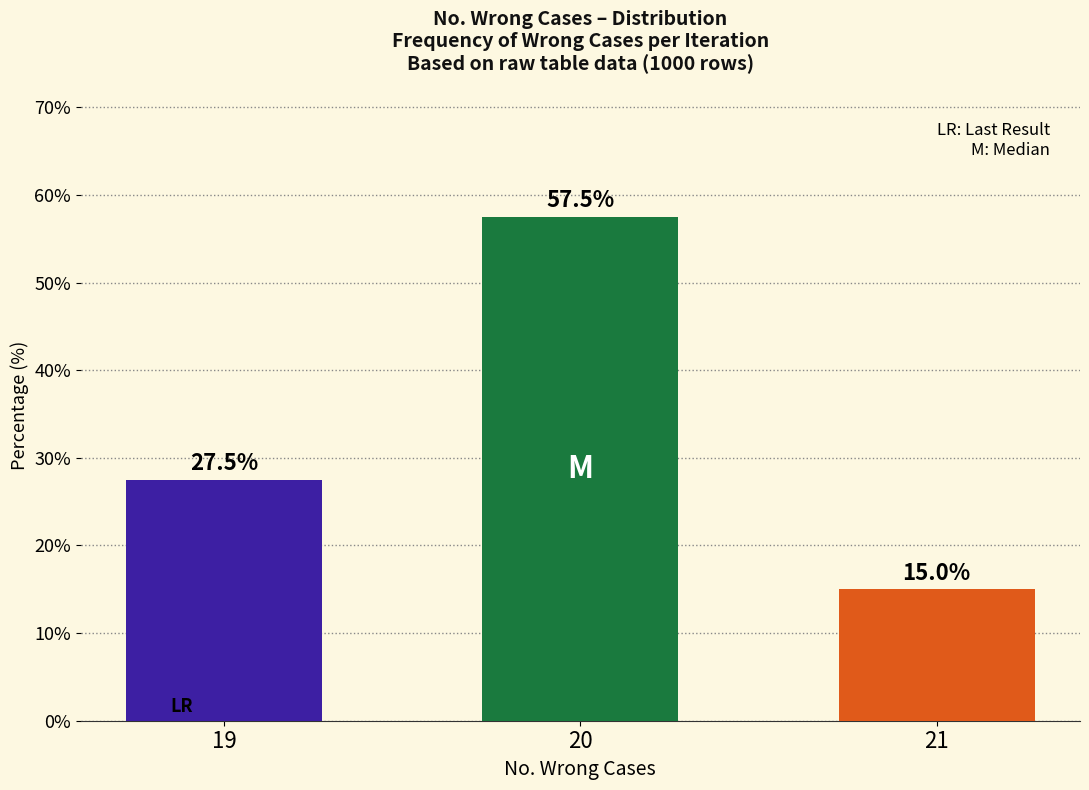

At which label is the value closest to 36?

19